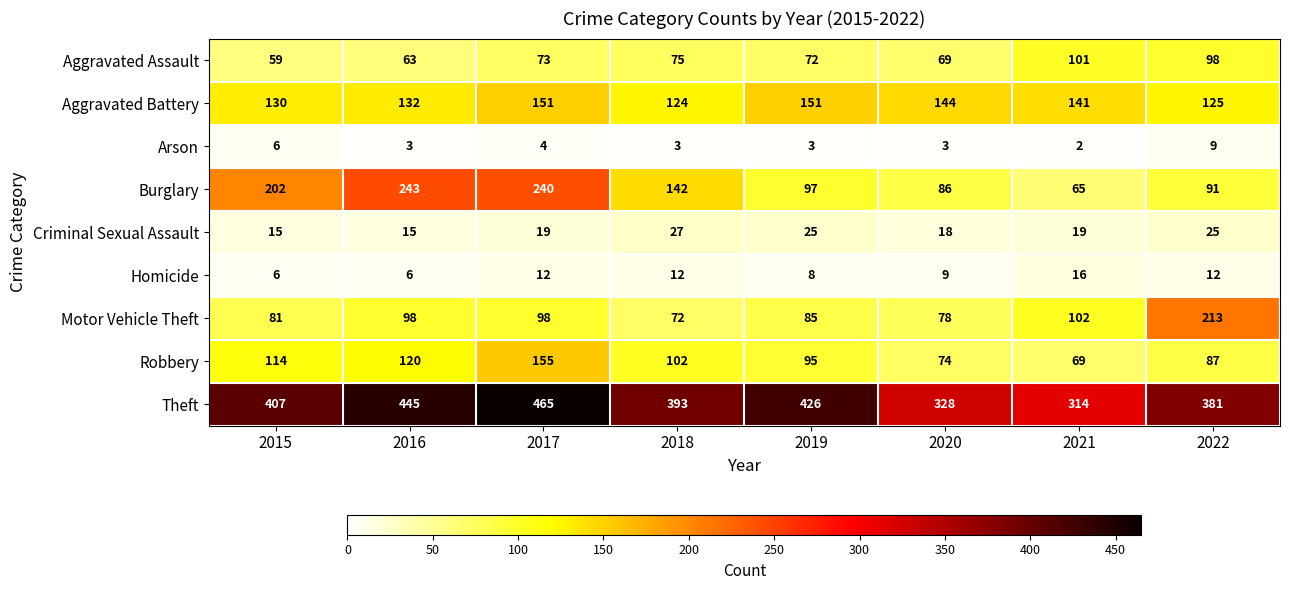

Rank the series at 2021 from lowest to highest value.

Arson, Homicide, Criminal Sexual Assault, Burglary, Robbery, Aggravated Assault, Motor Vehicle Theft, Aggravated Battery, Theft